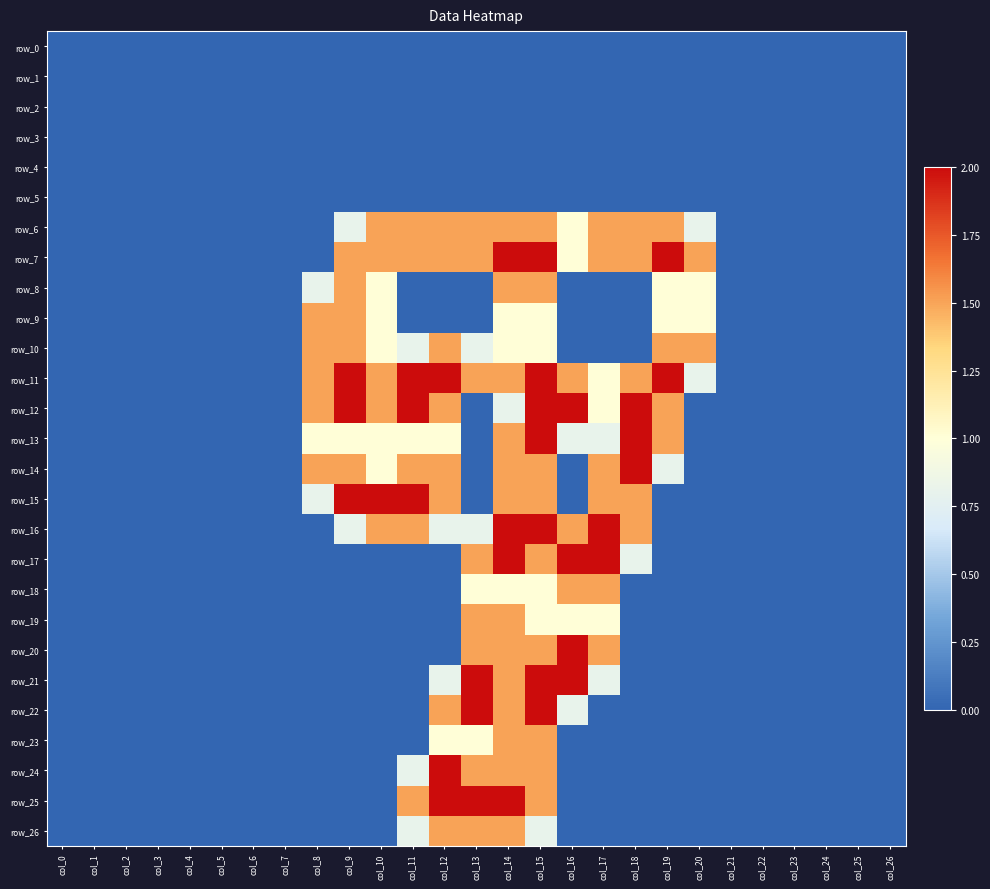

Reading left to right, list all the values displayed in this chart.

row_0: col_0=0.0	col_1=0.0	col_2=0.0	col_3=0.0	col_4=0.0	col_5=0.0	col_6=0.0	col_7=0.0	col_8=0.0	col_9=0.0	col_10=0.0	col_11=0.0	col_12=0.0	col_13=0.0	col_14=0.0	col_15=0.0	col_16=0.0	col_17=0.0	col_18=0.0	col_19=0.0	col_20=0.0	col_21=0.0	col_22=0.0	col_23=0.0	col_24=0.0	col_25=0.0	col_26=0.0
row_1: col_0=0.0	col_1=0.0	col_2=0.0	col_3=0.0	col_4=0.0	col_5=0.0	col_6=0.0	col_7=0.0	col_8=0.0	col_9=0.0	col_10=0.0	col_11=0.0	col_12=0.0	col_13=0.0	col_14=0.0	col_15=0.0	col_16=0.0	col_17=0.0	col_18=0.0	col_19=0.0	col_20=0.0	col_21=0.0	col_22=0.0	col_23=0.0	col_24=0.0	col_25=0.0	col_26=0.0
row_2: col_0=0.0	col_1=0.0	col_2=0.0	col_3=0.0	col_4=0.0	col_5=0.0	col_6=0.0	col_7=0.0	col_8=0.0	col_9=0.0	col_10=0.0	col_11=0.0	col_12=0.0	col_13=0.0	col_14=0.0	col_15=0.0	col_16=0.0	col_17=0.0	col_18=0.0	col_19=0.0	col_20=0.0	col_21=0.0	col_22=0.0	col_23=0.0	col_24=0.0	col_25=0.0	col_26=0.0
row_3: col_0=0.0	col_1=0.0	col_2=0.0	col_3=0.0	col_4=0.0	col_5=0.0	col_6=0.0	col_7=0.0	col_8=0.0	col_9=0.0	col_10=0.0	col_11=0.0	col_12=0.0	col_13=0.0	col_14=0.0	col_15=0.0	col_16=0.0	col_17=0.0	col_18=0.0	col_19=0.0	col_20=0.0	col_21=0.0	col_22=0.0	col_23=0.0	col_24=0.0	col_25=0.0	col_26=0.0
row_4: col_0=0.0	col_1=0.0	col_2=0.0	col_3=0.0	col_4=0.0	col_5=0.0	col_6=0.0	col_7=0.0	col_8=0.0	col_9=0.0	col_10=0.0	col_11=0.0	col_12=0.0	col_13=0.0	col_14=0.0	col_15=0.0	col_16=0.0	col_17=0.0	col_18=0.0	col_19=0.0	col_20=0.0	col_21=0.0	col_22=0.0	col_23=0.0	col_24=0.0	col_25=0.0	col_26=0.0
row_5: col_0=0.0	col_1=0.0	col_2=0.0	col_3=0.0	col_4=0.0	col_5=0.0	col_6=0.0	col_7=0.0	col_8=0.0	col_9=0.0	col_10=0.0	col_11=0.0	col_12=0.0	col_13=0.0	col_14=0.0	col_15=0.0	col_16=0.0	col_17=0.0	col_18=0.0	col_19=0.0	col_20=0.0	col_21=0.0	col_22=0.0	col_23=0.0	col_24=0.0	col_25=0.0	col_26=0.0
row_6: col_0=0.0	col_1=0.0	col_2=0.0	col_3=0.0	col_4=0.0	col_5=0.0	col_6=0.0	col_7=0.0	col_8=0.0	col_9=0.8	col_10=1.5	col_11=1.5	col_12=1.5	col_13=1.5	col_14=1.5	col_15=1.5	col_16=1.0	col_17=1.5	col_18=1.5	col_19=1.5	col_20=0.8	col_21=0.0	col_22=0.0	col_23=0.0	col_24=0.0	col_25=0.0	col_26=0.0
row_7: col_0=0.0	col_1=0.0	col_2=0.0	col_3=0.0	col_4=0.0	col_5=0.0	col_6=0.0	col_7=0.0	col_8=0.0	col_9=1.5	col_10=1.5	col_11=1.5	col_12=1.5	col_13=1.5	col_14=2.0	col_15=2.0	col_16=1.0	col_17=1.5	col_18=1.5	col_19=2.0	col_20=1.5	col_21=0.0	col_22=0.0	col_23=0.0	col_24=0.0	col_25=0.0	col_26=0.0
row_8: col_0=0.0	col_1=0.0	col_2=0.0	col_3=0.0	col_4=0.0	col_5=0.0	col_6=0.0	col_7=0.0	col_8=0.8	col_9=1.5	col_10=1.0	col_11=0.0	col_12=0.0	col_13=0.0	col_14=1.5	col_15=1.5	col_16=0.0	col_17=0.0	col_18=0.0	col_19=1.0	col_20=1.0	col_21=0.0	col_22=0.0	col_23=0.0	col_24=0.0	col_25=0.0	col_26=0.0
row_9: col_0=0.0	col_1=0.0	col_2=0.0	col_3=0.0	col_4=0.0	col_5=0.0	col_6=0.0	col_7=0.0	col_8=1.5	col_9=1.5	col_10=1.0	col_11=0.0	col_12=0.0	col_13=0.0	col_14=1.0	col_15=1.0	col_16=0.0	col_17=0.0	col_18=0.0	col_19=1.0	col_20=1.0	col_21=0.0	col_22=0.0	col_23=0.0	col_24=0.0	col_25=0.0	col_26=0.0
row_10: col_0=0.0	col_1=0.0	col_2=0.0	col_3=0.0	col_4=0.0	col_5=0.0	col_6=0.0	col_7=0.0	col_8=1.5	col_9=1.5	col_10=1.0	col_11=0.8	col_12=1.5	col_13=0.8	col_14=1.0	col_15=1.0	col_16=0.0	col_17=0.0	col_18=0.0	col_19=1.5	col_20=1.5	col_21=0.0	col_22=0.0	col_23=0.0	col_24=0.0	col_25=0.0	col_26=0.0
row_11: col_0=0.0	col_1=0.0	col_2=0.0	col_3=0.0	col_4=0.0	col_5=0.0	col_6=0.0	col_7=0.0	col_8=1.5	col_9=2.0	col_10=1.5	col_11=2.0	col_12=2.0	col_13=1.5	col_14=1.5	col_15=2.0	col_16=1.5	col_17=1.0	col_18=1.5	col_19=2.0	col_20=0.8	col_21=0.0	col_22=0.0	col_23=0.0	col_24=0.0	col_25=0.0	col_26=0.0
row_12: col_0=0.0	col_1=0.0	col_2=0.0	col_3=0.0	col_4=0.0	col_5=0.0	col_6=0.0	col_7=0.0	col_8=1.5	col_9=2.0	col_10=1.5	col_11=2.0	col_12=1.5	col_13=0.0	col_14=0.8	col_15=2.0	col_16=2.0	col_17=1.0	col_18=2.0	col_19=1.5	col_20=0.0	col_21=0.0	col_22=0.0	col_23=0.0	col_24=0.0	col_25=0.0	col_26=0.0
row_13: col_0=0.0	col_1=0.0	col_2=0.0	col_3=0.0	col_4=0.0	col_5=0.0	col_6=0.0	col_7=0.0	col_8=1.0	col_9=1.0	col_10=1.0	col_11=1.0	col_12=1.0	col_13=0.0	col_14=1.5	col_15=2.0	col_16=0.8	col_17=0.8	col_18=2.0	col_19=1.5	col_20=0.0	col_21=0.0	col_22=0.0	col_23=0.0	col_24=0.0	col_25=0.0	col_26=0.0
row_14: col_0=0.0	col_1=0.0	col_2=0.0	col_3=0.0	col_4=0.0	col_5=0.0	col_6=0.0	col_7=0.0	col_8=1.5	col_9=1.5	col_10=1.0	col_11=1.5	col_12=1.5	col_13=0.0	col_14=1.5	col_15=1.5	col_16=0.0	col_17=1.5	col_18=2.0	col_19=0.8	col_20=0.0	col_21=0.0	col_22=0.0	col_23=0.0	col_24=0.0	col_25=0.0	col_26=0.0
row_15: col_0=0.0	col_1=0.0	col_2=0.0	col_3=0.0	col_4=0.0	col_5=0.0	col_6=0.0	col_7=0.0	col_8=0.8	col_9=2.0	col_10=2.0	col_11=2.0	col_12=1.5	col_13=0.0	col_14=1.5	col_15=1.5	col_16=0.0	col_17=1.5	col_18=1.5	col_19=0.0	col_20=0.0	col_21=0.0	col_22=0.0	col_23=0.0	col_24=0.0	col_25=0.0	col_26=0.0
row_16: col_0=0.0	col_1=0.0	col_2=0.0	col_3=0.0	col_4=0.0	col_5=0.0	col_6=0.0	col_7=0.0	col_8=0.0	col_9=0.8	col_10=1.5	col_11=1.5	col_12=0.8	col_13=0.8	col_14=2.0	col_15=2.0	col_16=1.5	col_17=2.0	col_18=1.5	col_19=0.0	col_20=0.0	col_21=0.0	col_22=0.0	col_23=0.0	col_24=0.0	col_25=0.0	col_26=0.0
row_17: col_0=0.0	col_1=0.0	col_2=0.0	col_3=0.0	col_4=0.0	col_5=0.0	col_6=0.0	col_7=0.0	col_8=0.0	col_9=0.0	col_10=0.0	col_11=0.0	col_12=0.0	col_13=1.5	col_14=2.0	col_15=1.5	col_16=2.0	col_17=2.0	col_18=0.8	col_19=0.0	col_20=0.0	col_21=0.0	col_22=0.0	col_23=0.0	col_24=0.0	col_25=0.0	col_26=0.0
row_18: col_0=0.0	col_1=0.0	col_2=0.0	col_3=0.0	col_4=0.0	col_5=0.0	col_6=0.0	col_7=0.0	col_8=0.0	col_9=0.0	col_10=0.0	col_11=0.0	col_12=0.0	col_13=1.0	col_14=1.0	col_15=1.0	col_16=1.5	col_17=1.5	col_18=0.0	col_19=0.0	col_20=0.0	col_21=0.0	col_22=0.0	col_23=0.0	col_24=0.0	col_25=0.0	col_26=0.0
row_19: col_0=0.0	col_1=0.0	col_2=0.0	col_3=0.0	col_4=0.0	col_5=0.0	col_6=0.0	col_7=0.0	col_8=0.0	col_9=0.0	col_10=0.0	col_11=0.0	col_12=0.0	col_13=1.5	col_14=1.5	col_15=1.0	col_16=1.0	col_17=1.0	col_18=0.0	col_19=0.0	col_20=0.0	col_21=0.0	col_22=0.0	col_23=0.0	col_24=0.0	col_25=0.0	col_26=0.0
row_20: col_0=0.0	col_1=0.0	col_2=0.0	col_3=0.0	col_4=0.0	col_5=0.0	col_6=0.0	col_7=0.0	col_8=0.0	col_9=0.0	col_10=0.0	col_11=0.0	col_12=0.0	col_13=1.5	col_14=1.5	col_15=1.5	col_16=2.0	col_17=1.5	col_18=0.0	col_19=0.0	col_20=0.0	col_21=0.0	col_22=0.0	col_23=0.0	col_24=0.0	col_25=0.0	col_26=0.0
row_21: col_0=0.0	col_1=0.0	col_2=0.0	col_3=0.0	col_4=0.0	col_5=0.0	col_6=0.0	col_7=0.0	col_8=0.0	col_9=0.0	col_10=0.0	col_11=0.0	col_12=0.8	col_13=2.0	col_14=1.5	col_15=2.0	col_16=2.0	col_17=0.8	col_18=0.0	col_19=0.0	col_20=0.0	col_21=0.0	col_22=0.0	col_23=0.0	col_24=0.0	col_25=0.0	col_26=0.0
row_22: col_0=0.0	col_1=0.0	col_2=0.0	col_3=0.0	col_4=0.0	col_5=0.0	col_6=0.0	col_7=0.0	col_8=0.0	col_9=0.0	col_10=0.0	col_11=0.0	col_12=1.5	col_13=2.0	col_14=1.5	col_15=2.0	col_16=0.8	col_17=0.0	col_18=0.0	col_19=0.0	col_20=0.0	col_21=0.0	col_22=0.0	col_23=0.0	col_24=0.0	col_25=0.0	col_26=0.0
row_23: col_0=0.0	col_1=0.0	col_2=0.0	col_3=0.0	col_4=0.0	col_5=0.0	col_6=0.0	col_7=0.0	col_8=0.0	col_9=0.0	col_10=0.0	col_11=0.0	col_12=1.0	col_13=1.0	col_14=1.5	col_15=1.5	col_16=0.0	col_17=0.0	col_18=0.0	col_19=0.0	col_20=0.0	col_21=0.0	col_22=0.0	col_23=0.0	col_24=0.0	col_25=0.0	col_26=0.0
row_24: col_0=0.0	col_1=0.0	col_2=0.0	col_3=0.0	col_4=0.0	col_5=0.0	col_6=0.0	col_7=0.0	col_8=0.0	col_9=0.0	col_10=0.0	col_11=0.8	col_12=2.0	col_13=1.5	col_14=1.5	col_15=1.5	col_16=0.0	col_17=0.0	col_18=0.0	col_19=0.0	col_20=0.0	col_21=0.0	col_22=0.0	col_23=0.0	col_24=0.0	col_25=0.0	col_26=0.0
row_25: col_0=0.0	col_1=0.0	col_2=0.0	col_3=0.0	col_4=0.0	col_5=0.0	col_6=0.0	col_7=0.0	col_8=0.0	col_9=0.0	col_10=0.0	col_11=1.5	col_12=2.0	col_13=2.0	col_14=2.0	col_15=1.5	col_16=0.0	col_17=0.0	col_18=0.0	col_19=0.0	col_20=0.0	col_21=0.0	col_22=0.0	col_23=0.0	col_24=0.0	col_25=0.0	col_26=0.0
row_26: col_0=0.0	col_1=0.0	col_2=0.0	col_3=0.0	col_4=0.0	col_5=0.0	col_6=0.0	col_7=0.0	col_8=0.0	col_9=0.0	col_10=0.0	col_11=0.8	col_12=1.5	col_13=1.5	col_14=1.5	col_15=0.8	col_16=0.0	col_17=0.0	col_18=0.0	col_19=0.0	col_20=0.0	col_21=0.0	col_22=0.0	col_23=0.0	col_24=0.0	col_25=0.0	col_26=0.0